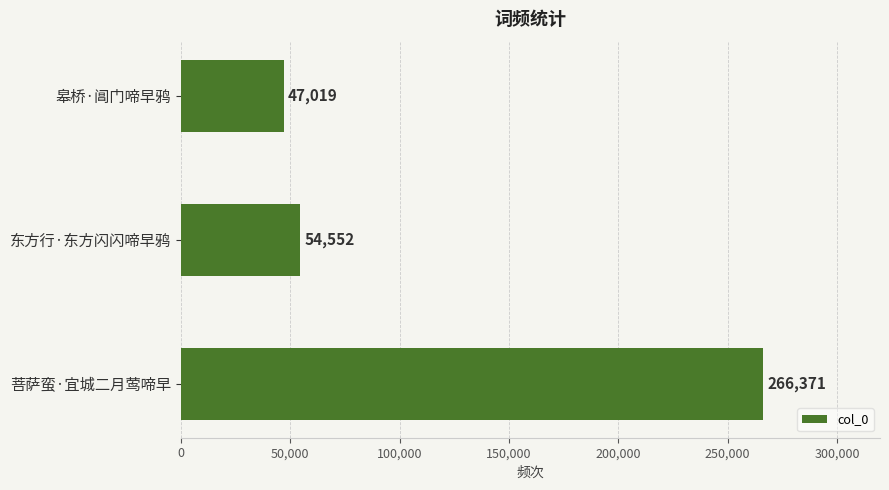

Does the chart contain any negative values?

No